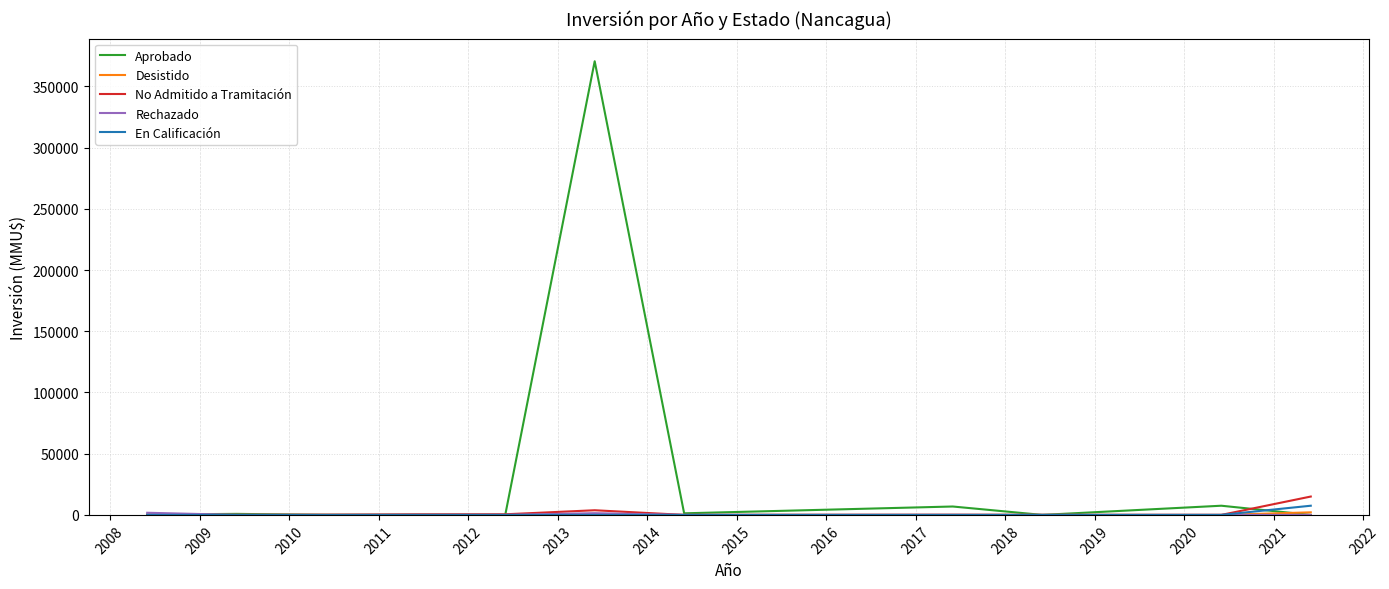

Which series has the largest range (max minus min)?

Aprobado